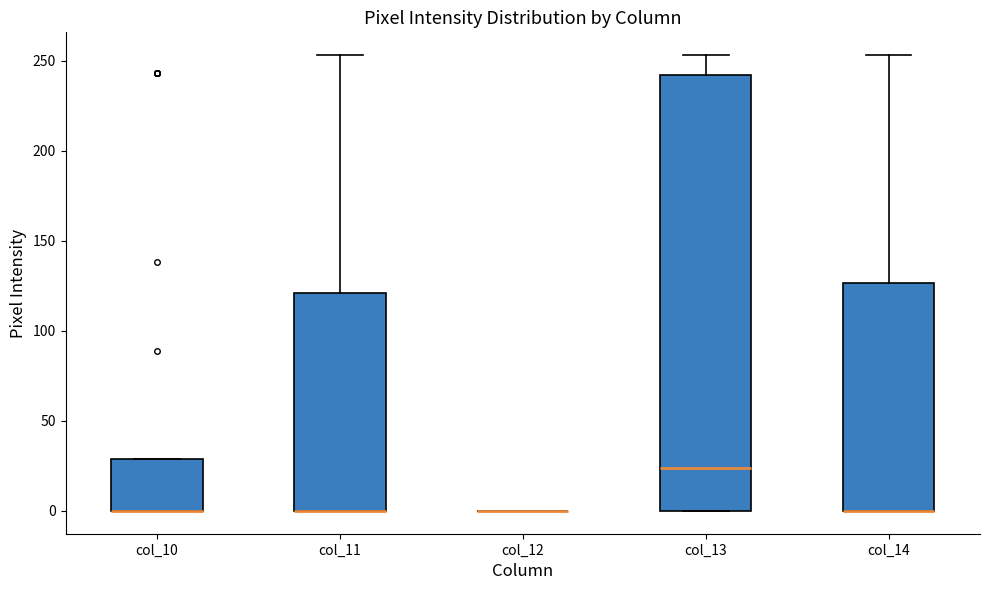

Reading left to right, transcribe this box plot: for each box, give where its median line is, the range the box spans, and where its two whiskers end, as read against the y-axis. The values are not printed on the chart, so give them approximately, as read against the axis.

col_10: median 0 (drawn on the box's lower edge), box 0 to 30, whiskers 0 to 30
col_11: median 0 (drawn on the box's lower edge), box 0 to 120, whiskers 0 to 255
col_12: box collapsed to a line at 0, whiskers 0 to 0
col_13: median 25, box 0 to 240, whiskers 0 to 255
col_14: median 0 (drawn on the box's lower edge), box 0 to 125, whiskers 0 to 255